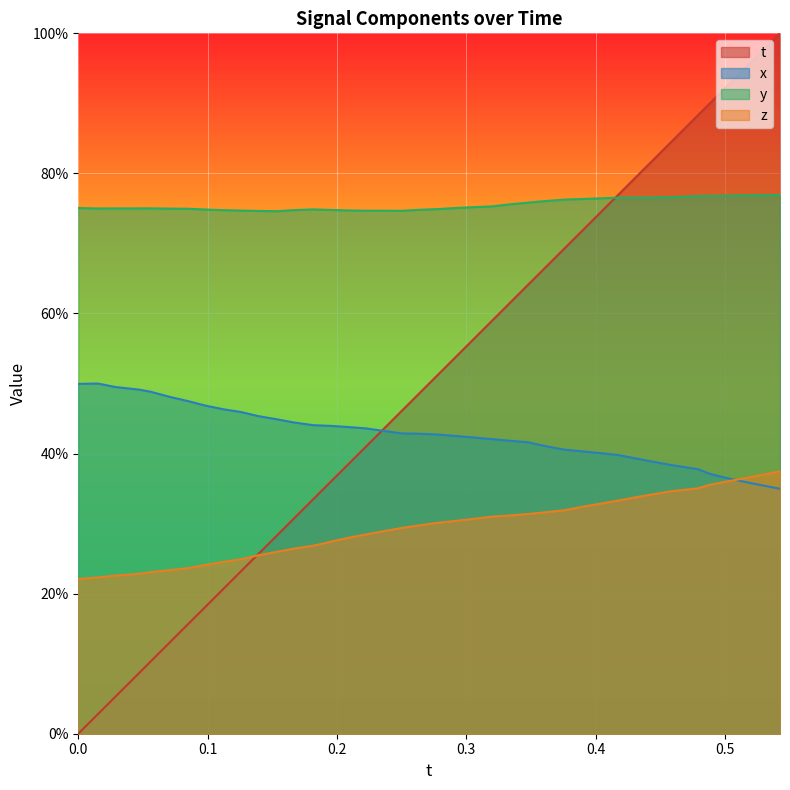

What are all the series names shown in the legend?

t, x, y, z